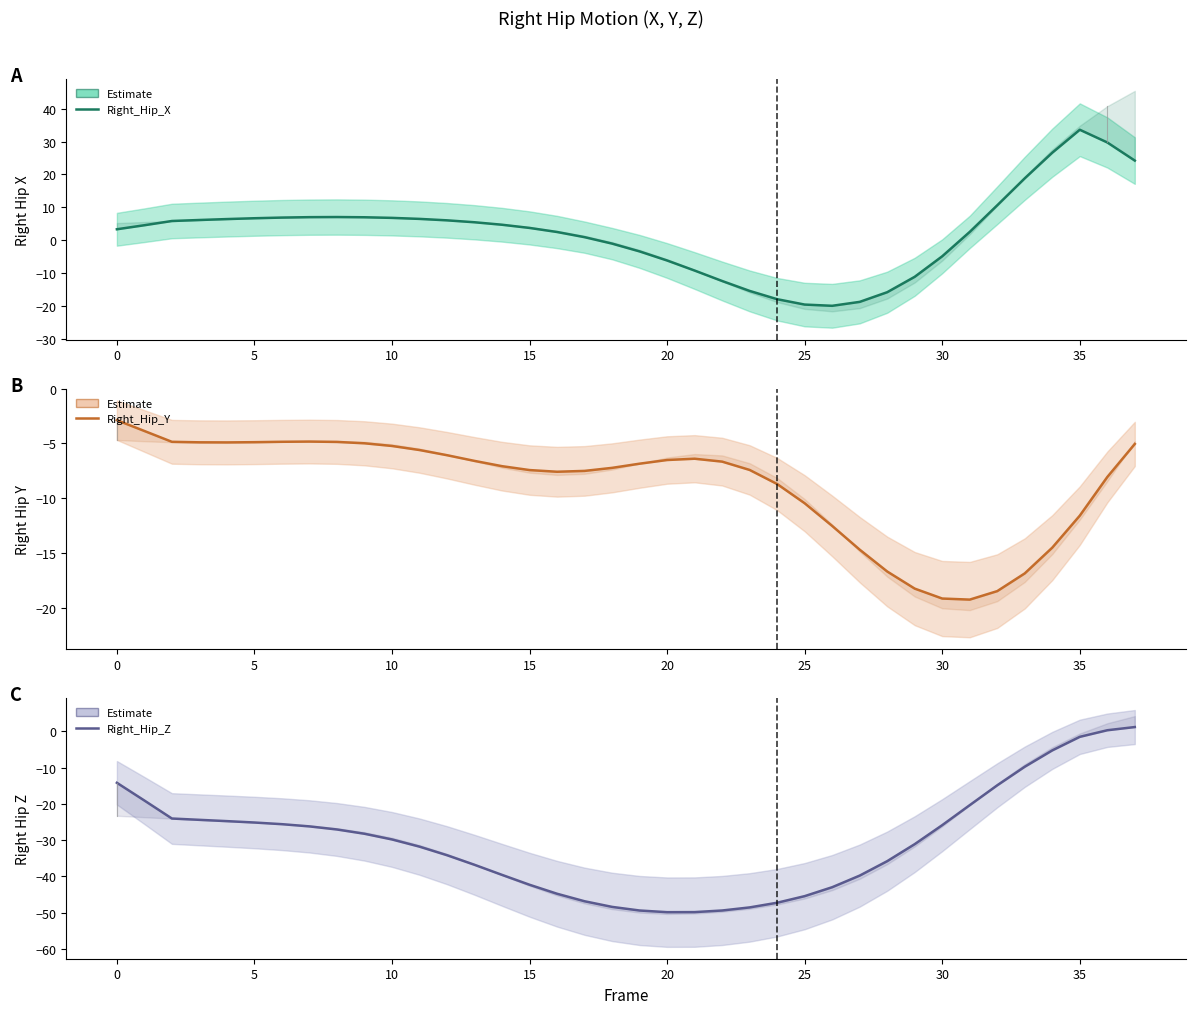

How many lines are shown in the chart?

3